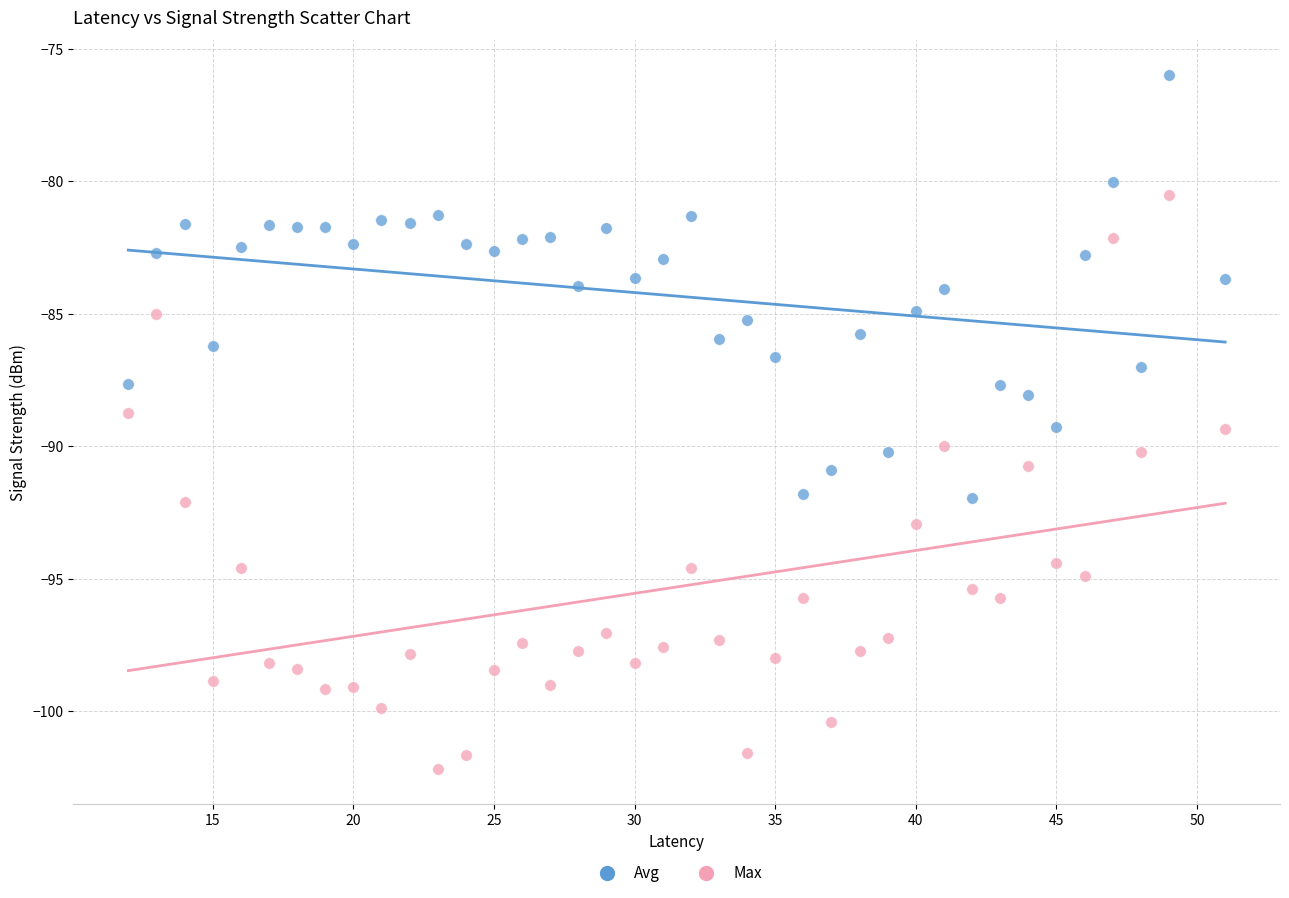

Across all data points, what is the range of Y values (max minus min)?

26.2